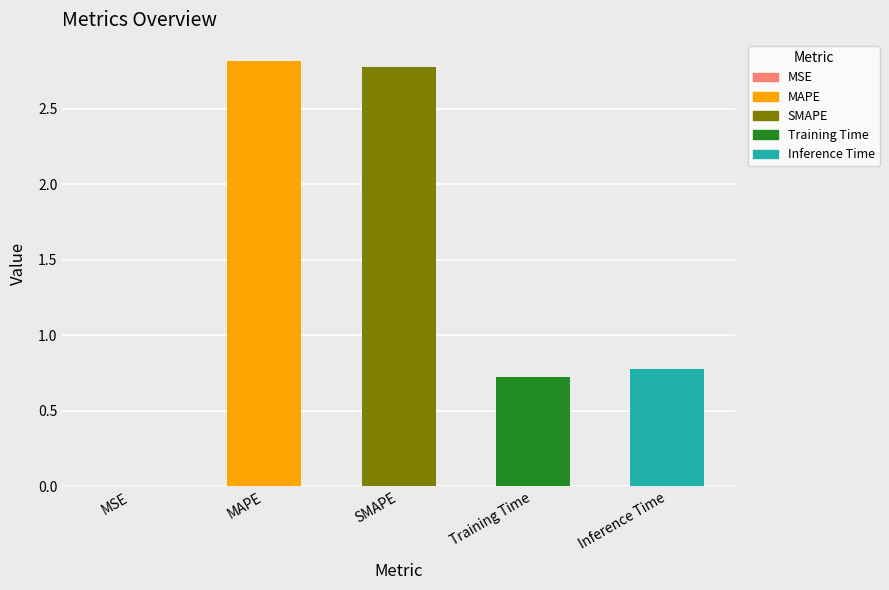

Read the value at MAPE.

2.8